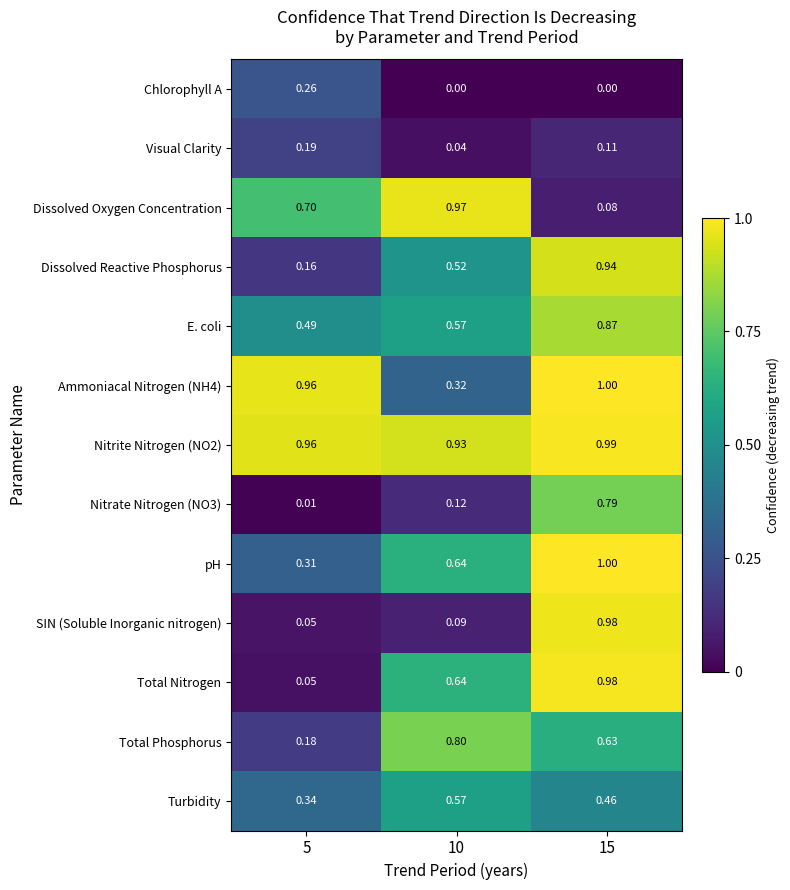

At how many categories does at least one series exceed 0?

3